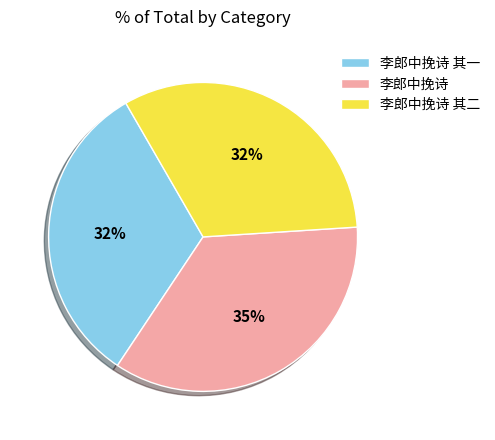

Approximately how many times larger is the value at 李郎中挽诗 compared to 李郎中挽诗 其一?

1.1